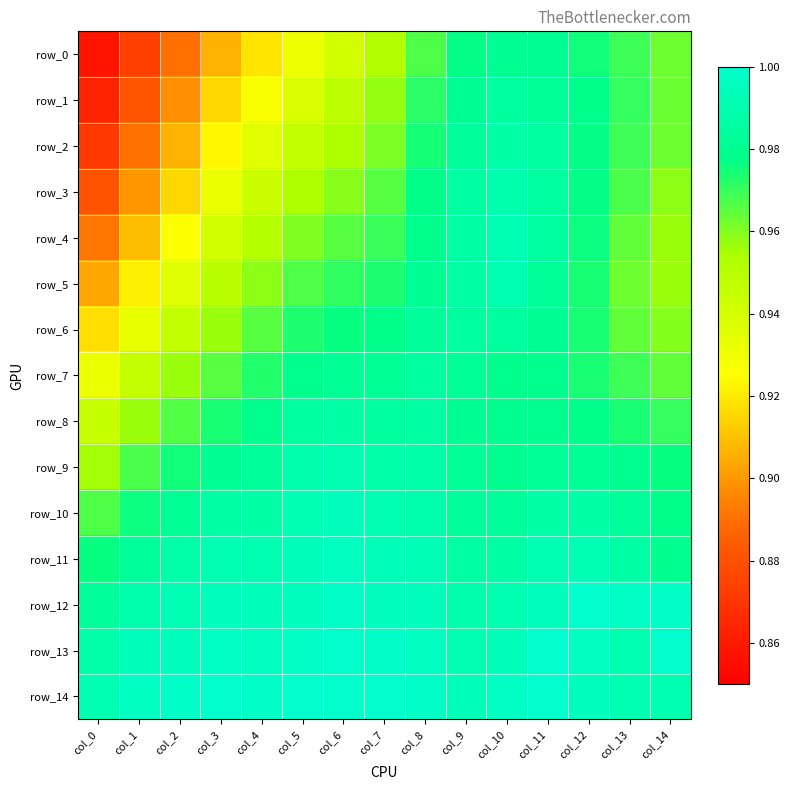

At how many categories does at least one series exceed 0?

15